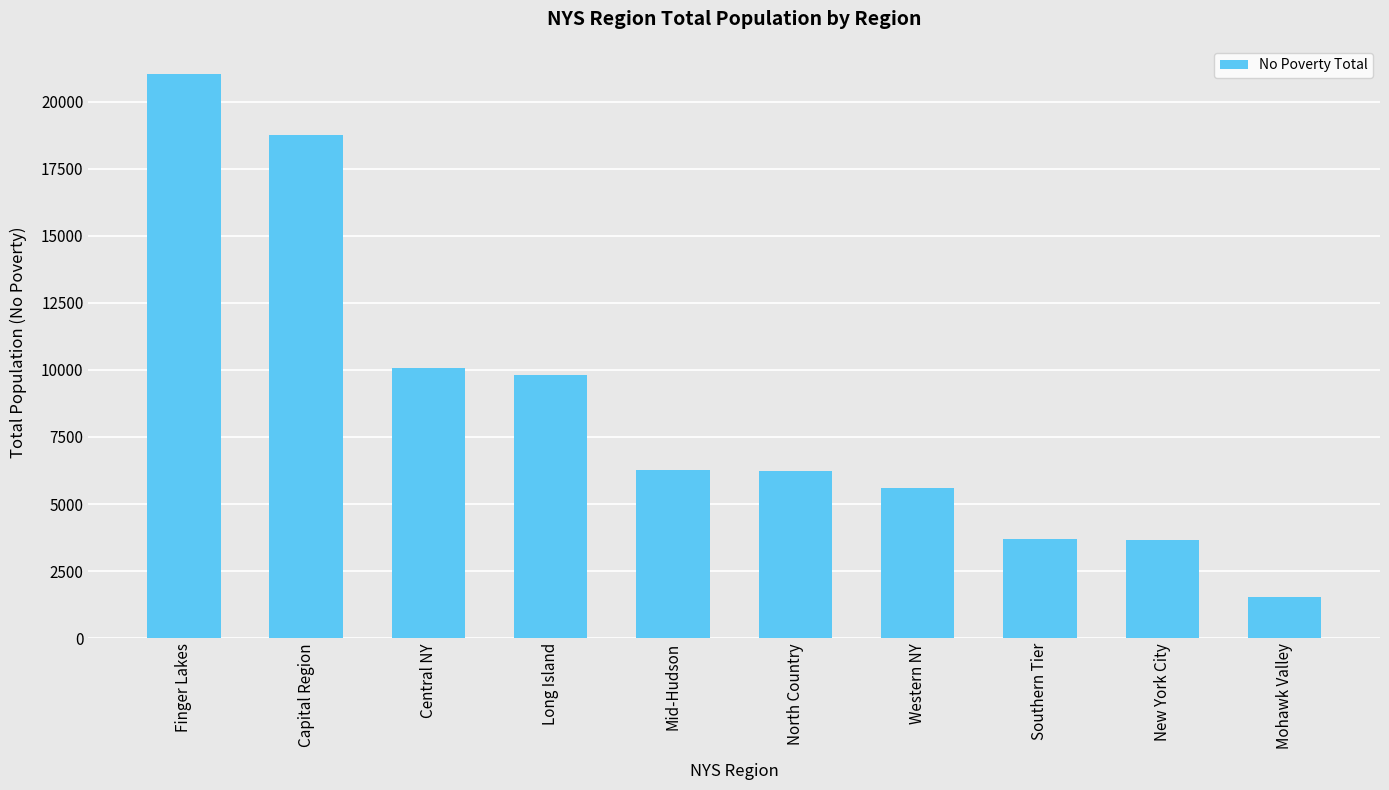

Between North Country and Western NY, which is larger?

North Country